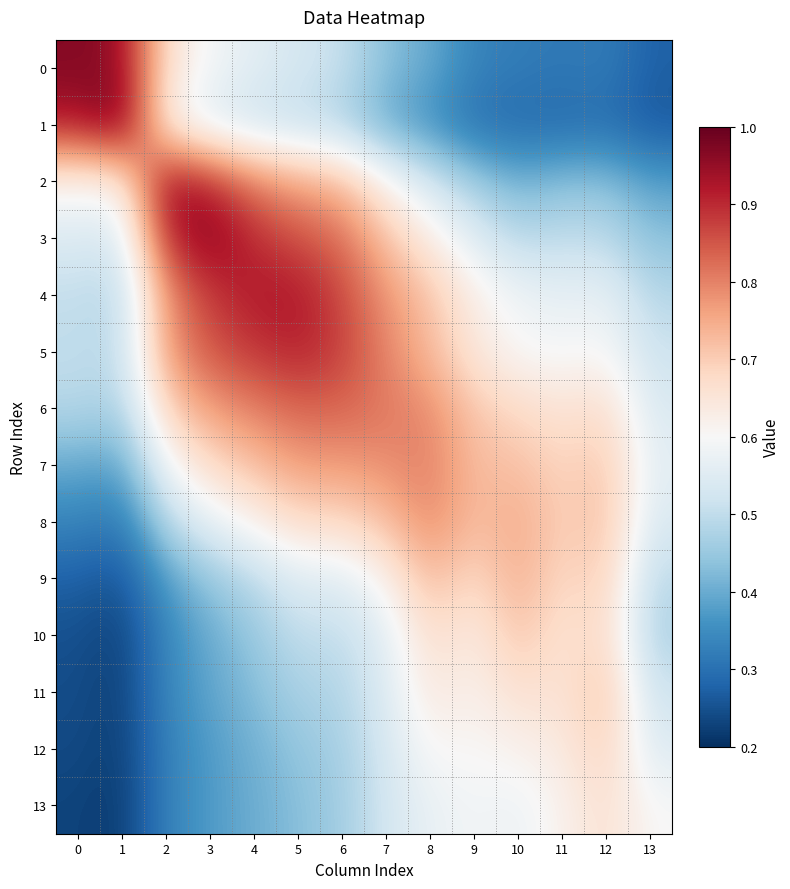

At how many categories does at least one series exceed 0?

14